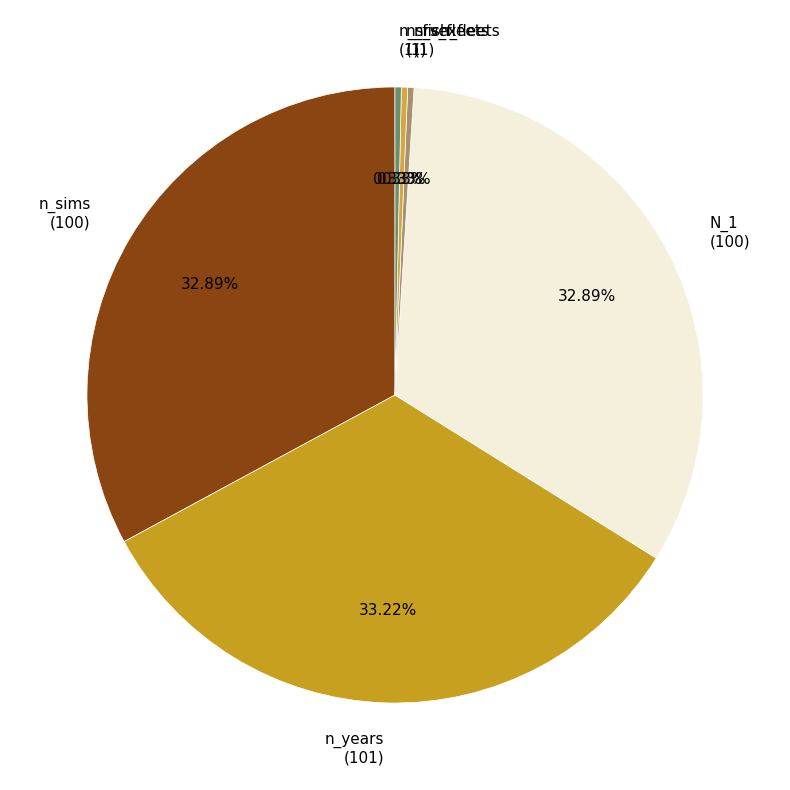

What portion of the pie excludes N_1?

67.1%